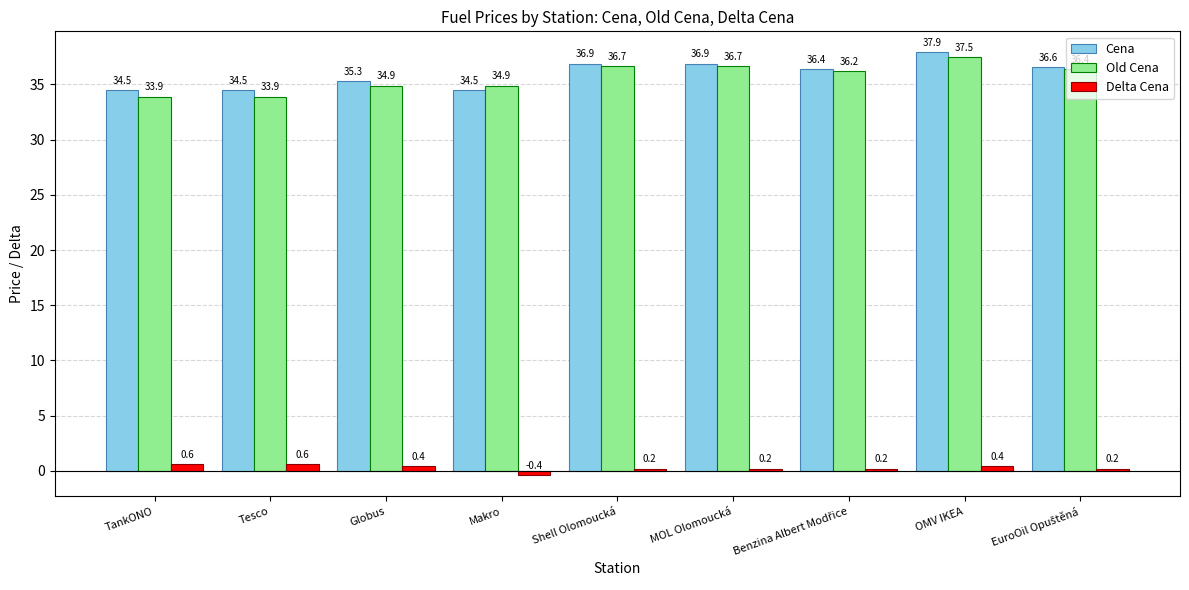

Reading right to left, extract all data points from this chart.

Cena: 36.6	37.9	36.4	36.9	36.9	34.5	35.3	34.5	34.5
Old Cena: 36.4	37.5	36.2	36.7	36.7	34.9	34.9	33.9	33.9
Delta Cena: 0.2	0.4	0.2	0.2	0.2	-0.4	0.4	0.6	0.6